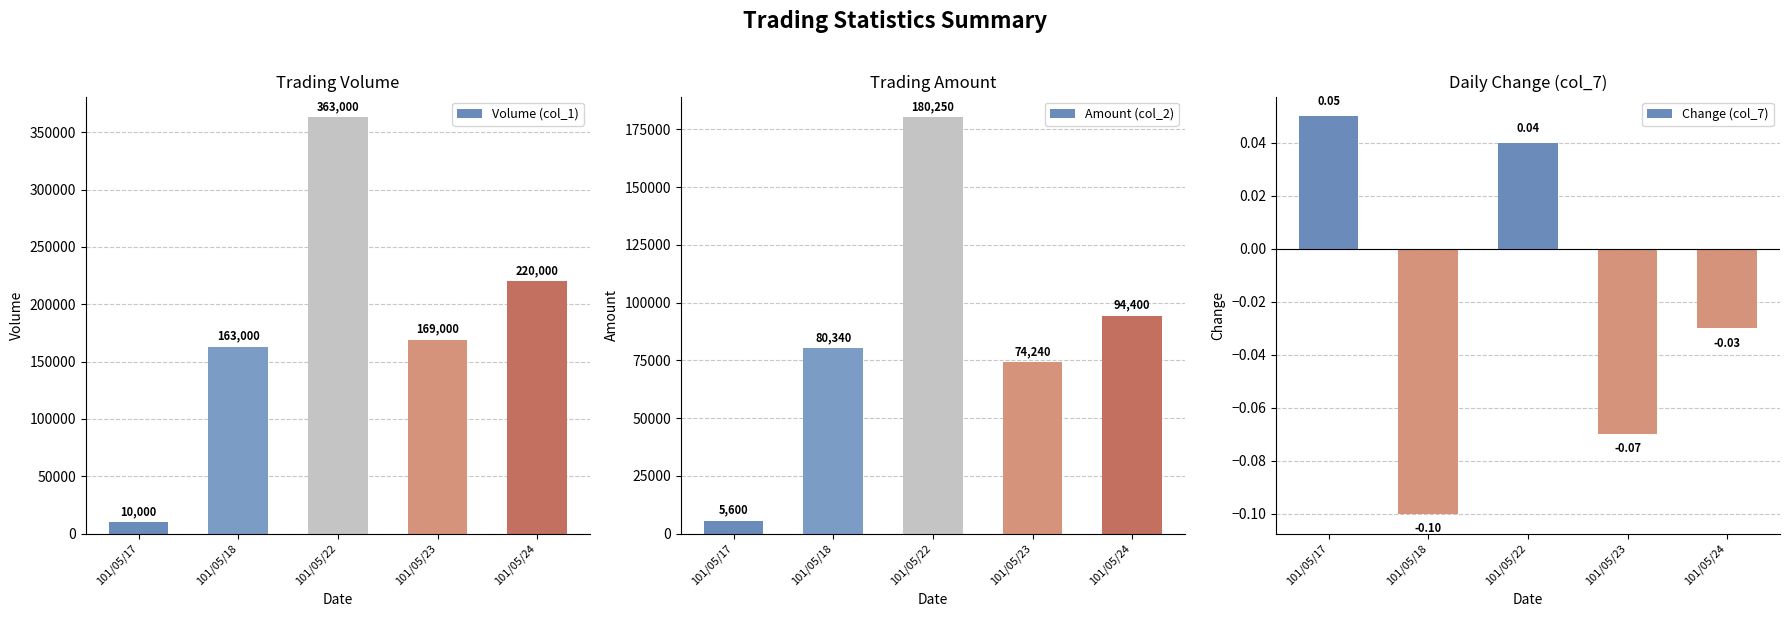

At which label does Volume (col_1) first exceed 169000?

101/05/22